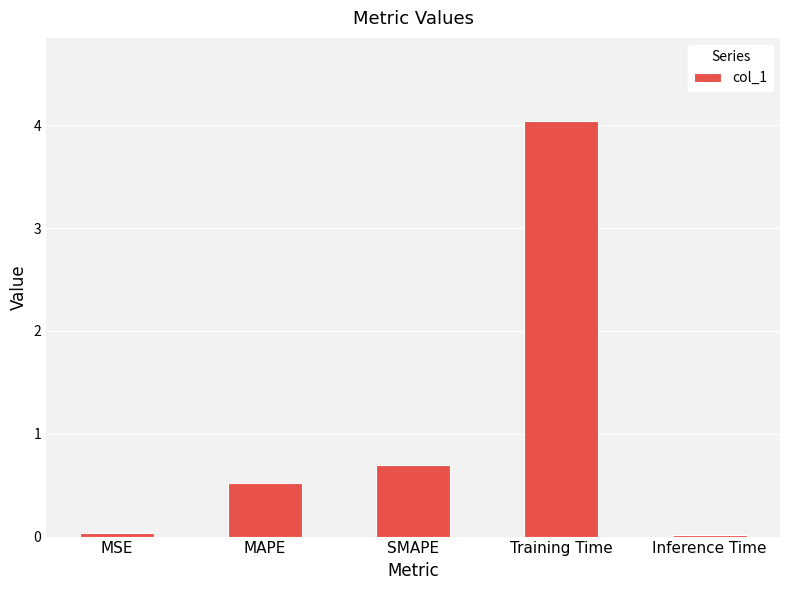

How many bars are there in total?

5